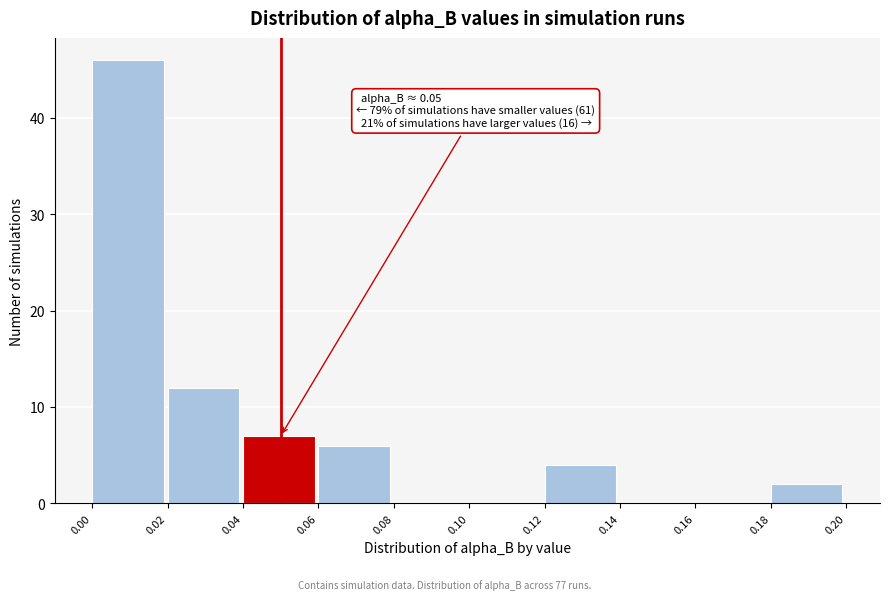

Which range on the x-axis has the tallest bar?

0.00 to 0.02